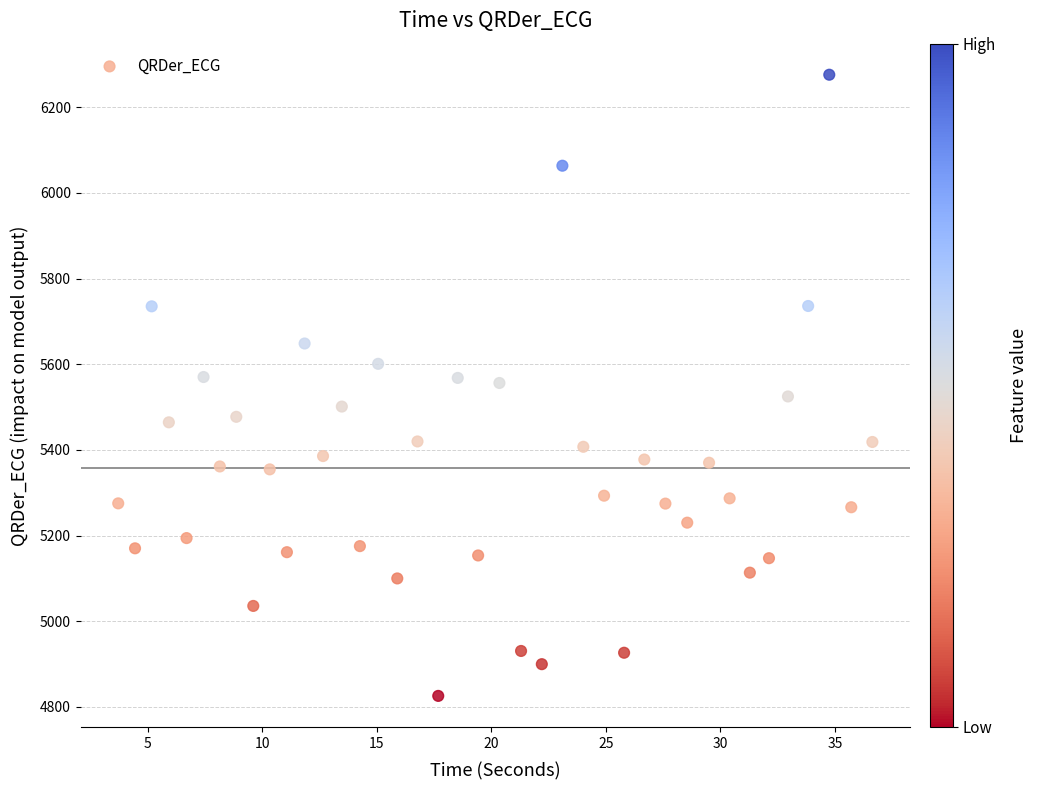

What is the range of Y values (max minus min)?

1450.2